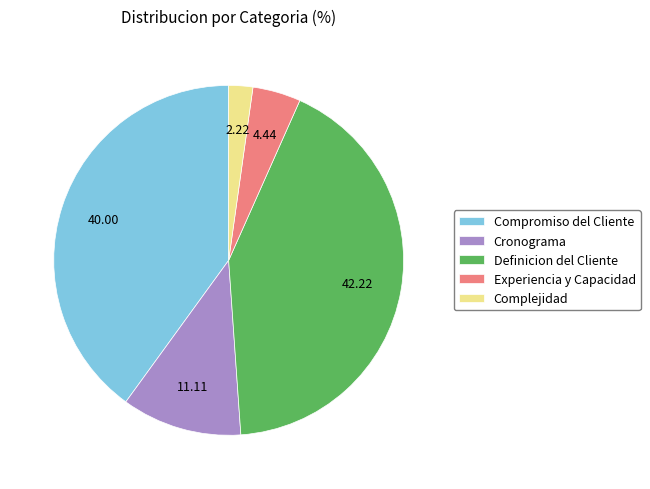

True or false: Definicion del Cliente accounts for 42% of the total.

True